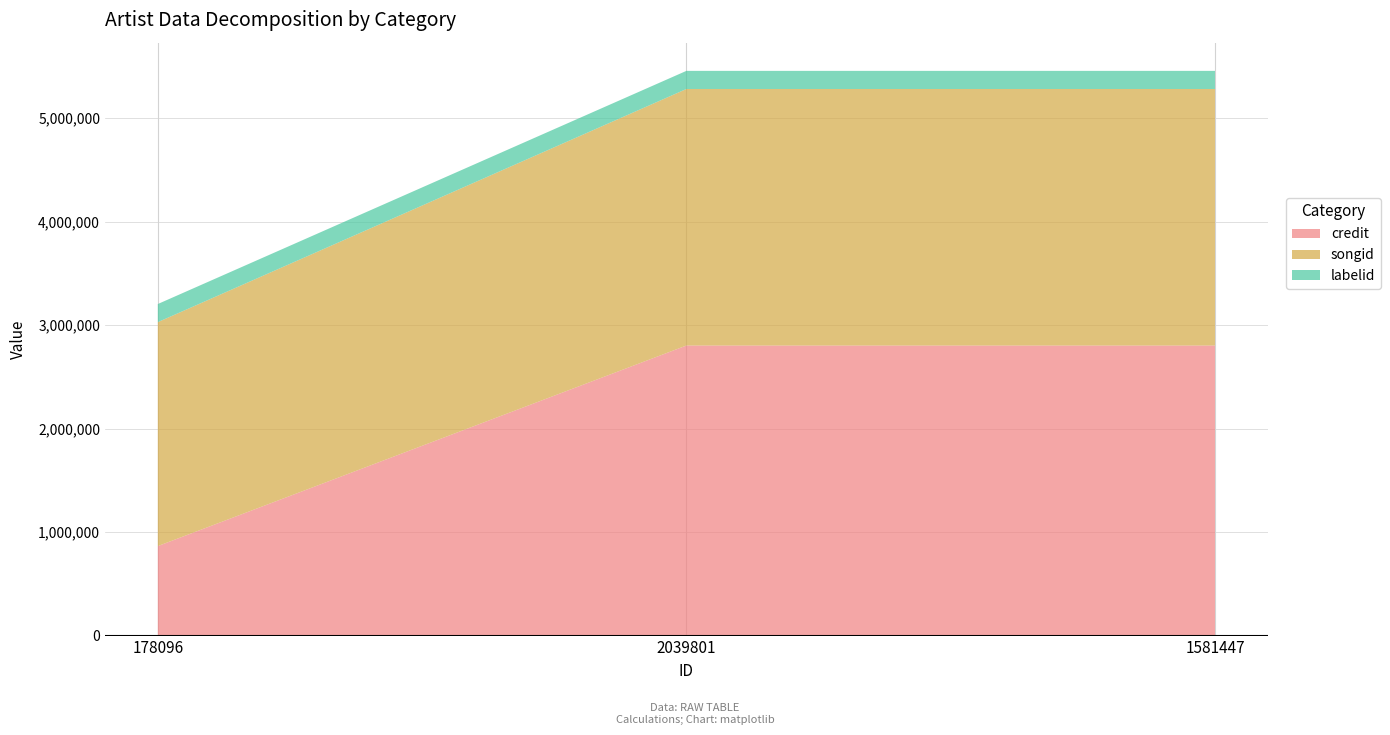

Reading left to right, extract all data points from this chart.

credit: 864484	2802378	2802378
songid: 2163863	2478794	2478794
labelid: 175131	175132	175132